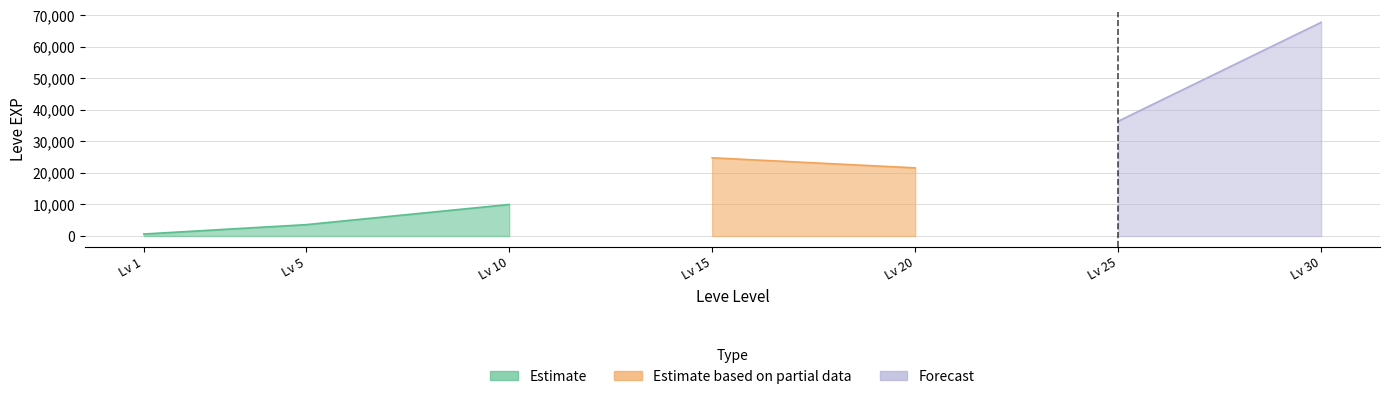

Which has a higher value, 10 or 15?

15